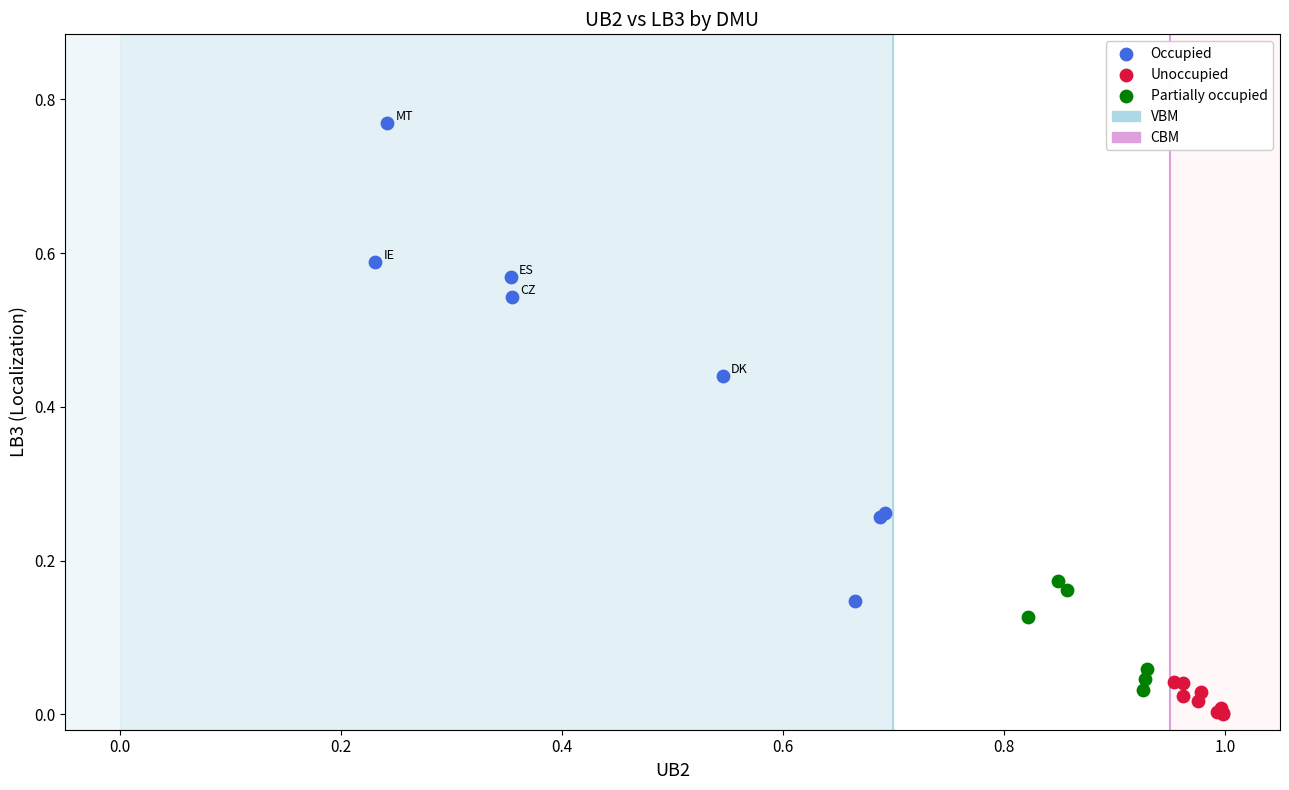

Which series reaches the minimum Y coordinate?

Unoccupied